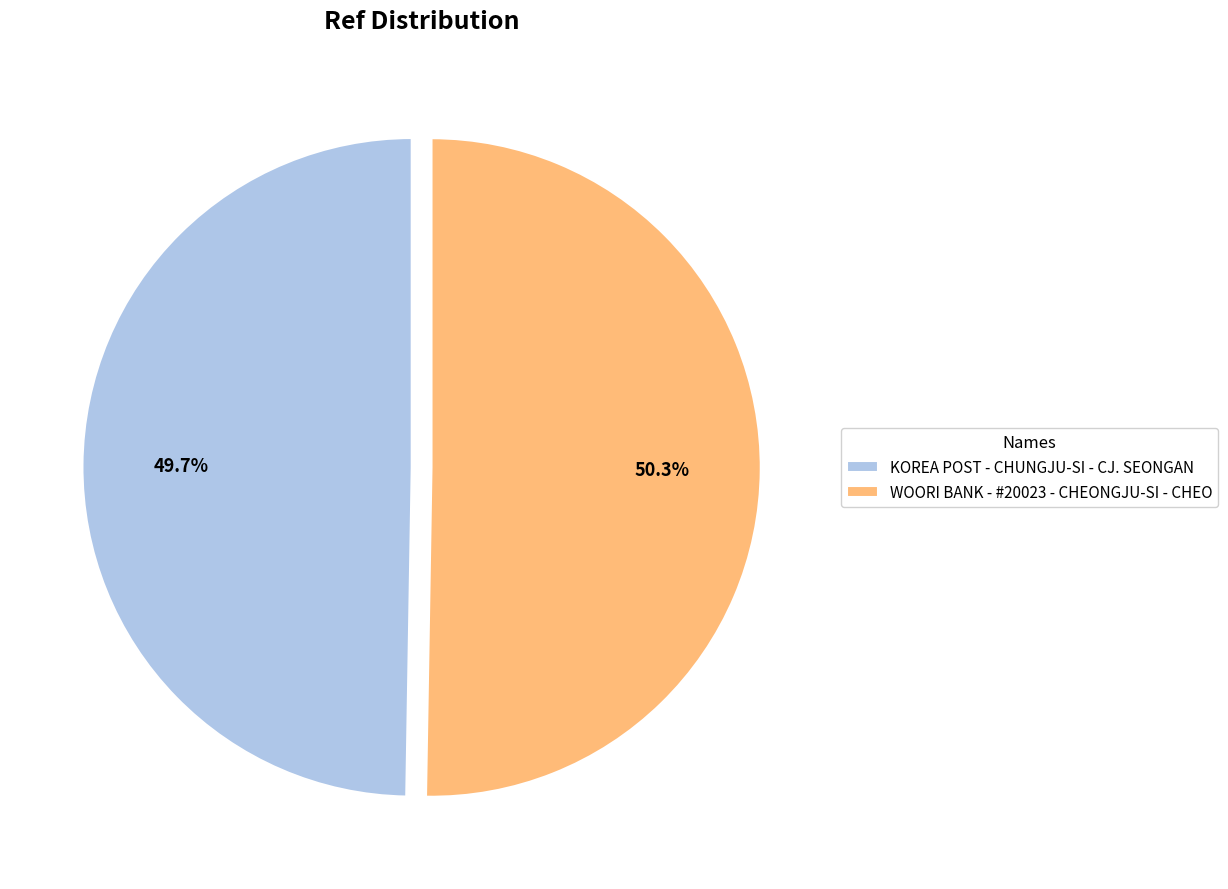

To the nearest percent, what is the combined percentage of KOREA POST - CHUNGJU-SI - CJ. SEONGAN and WOORI BANK - #20023 - CHEONGJU-SI - CHEO?

100%